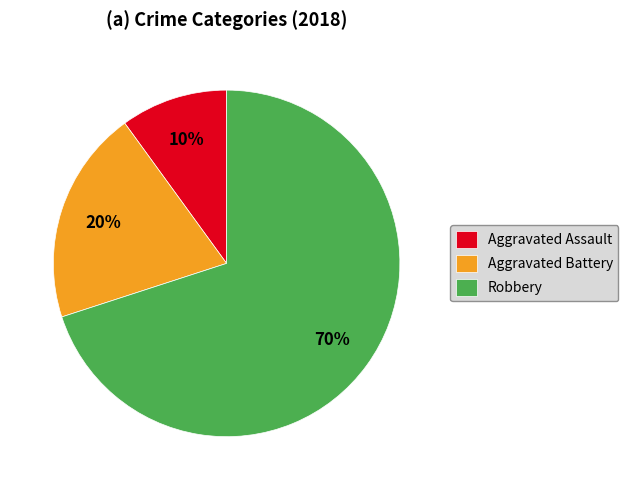

Which category has the smallest portion of the pie?

Aggravated Assault